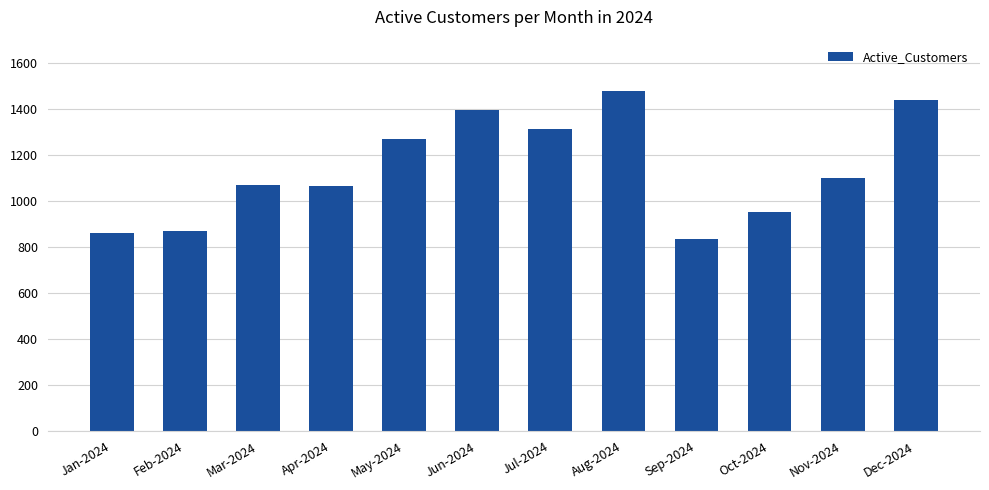

What is the maximum value shown in the chart?

1476